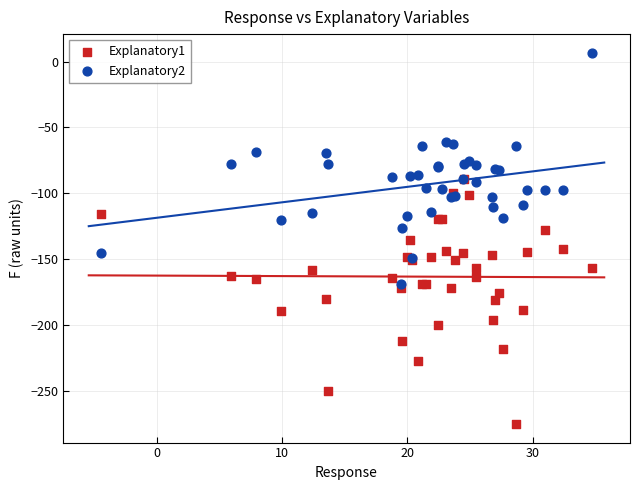

Which series contains the highest Y value?

Explanatory2